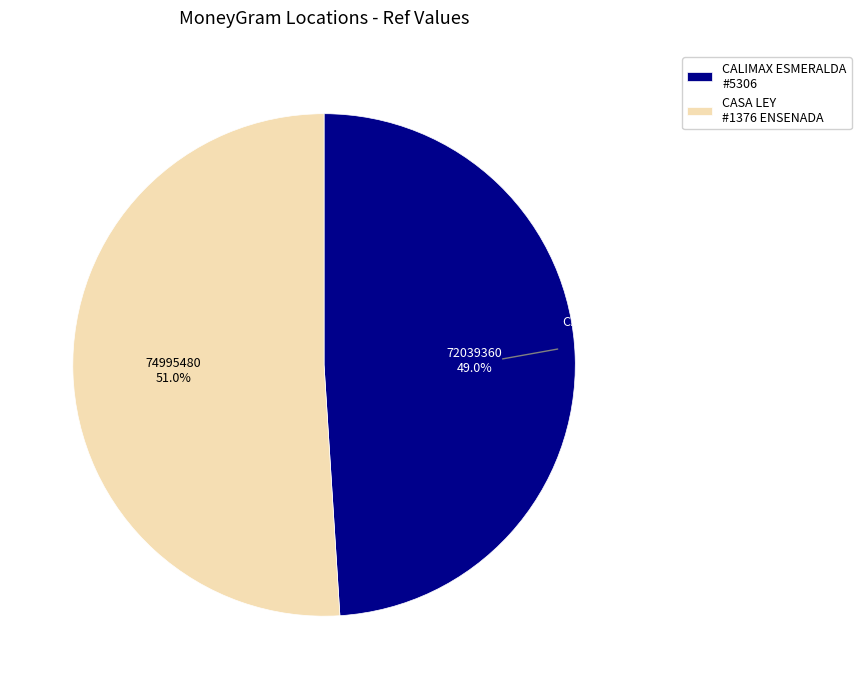

Which slice is the largest?

CASA LEY - #1376 - ENSENADA - LEY SENDER